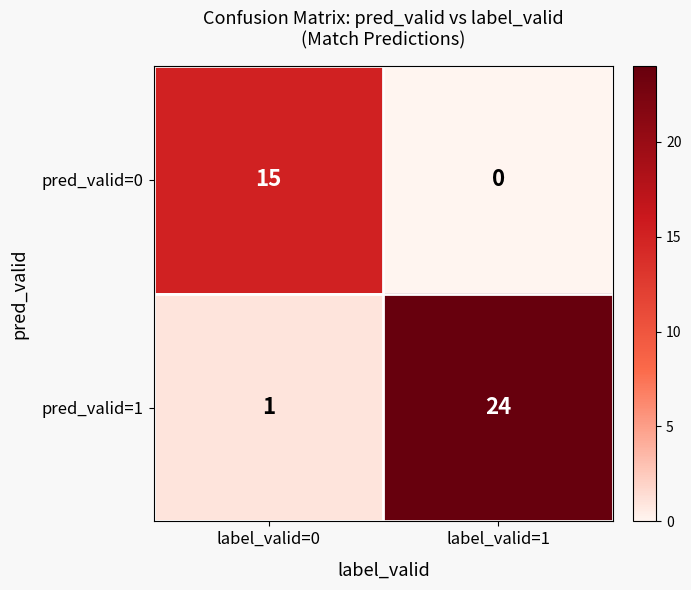

Reading left to right, extract all data points from this chart.

pred_valid=0: label_valid=0=15	label_valid=1=0
pred_valid=1: label_valid=0=1	label_valid=1=24